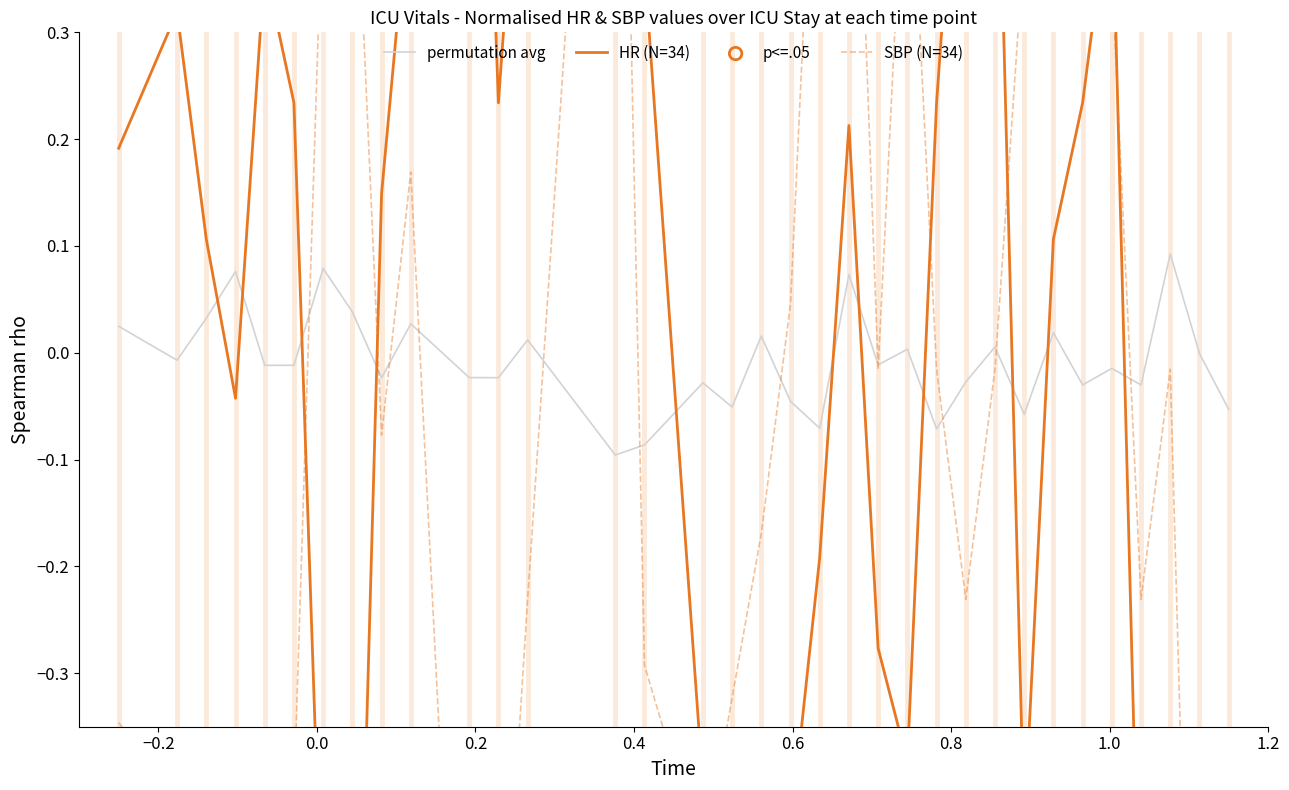

What are all the series names shown in the legend?

HR, SBP